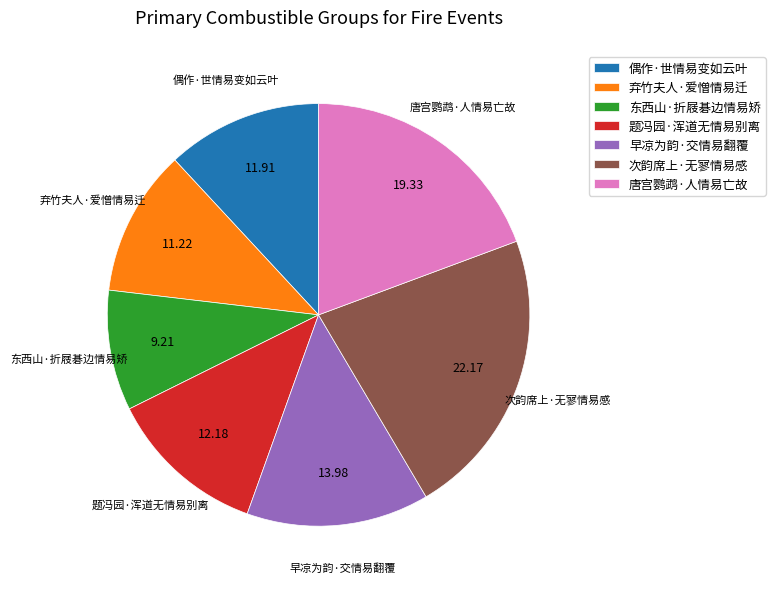

Does any single category account for the majority?

No